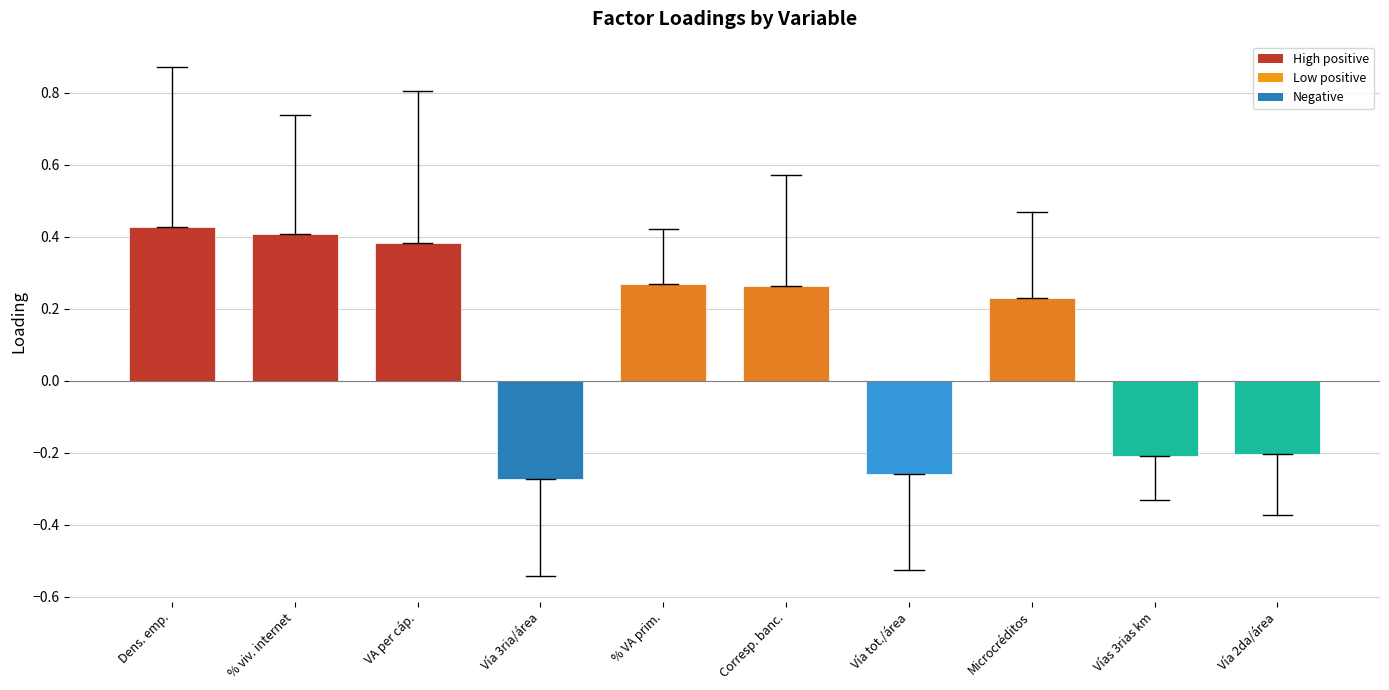

What is the average value?

0.1